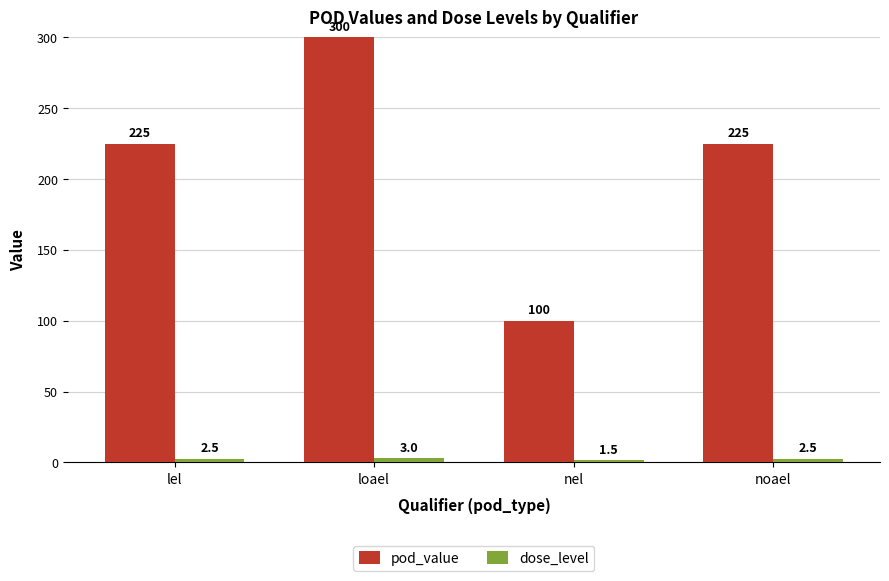

Reading left to right, transcribe all the data shown in this chart.

pod_value: 225.0	300.0	100.0	225.0
dose_level: 2.5	3.0	1.5	2.5